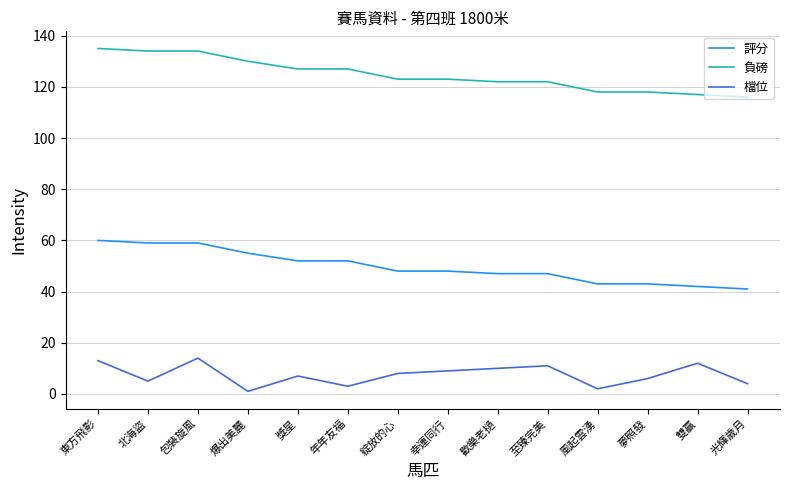

What is the spread (max minus min) of values at 綻放的心?

115